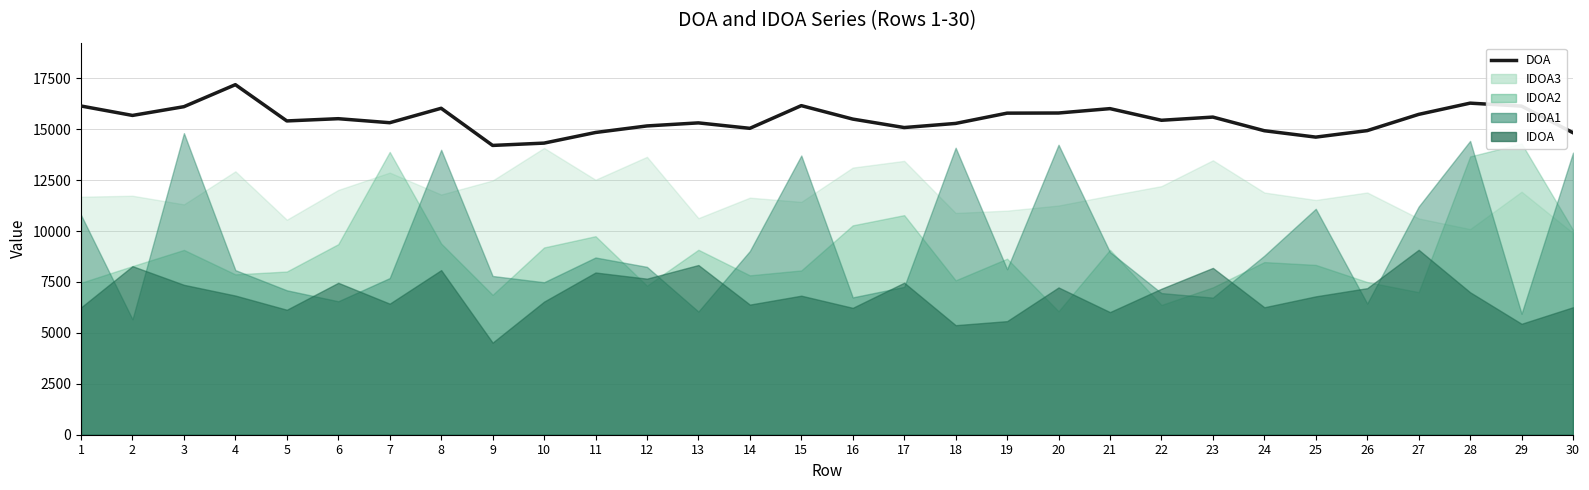

What is the change in value from 21 to 27?

-282.1